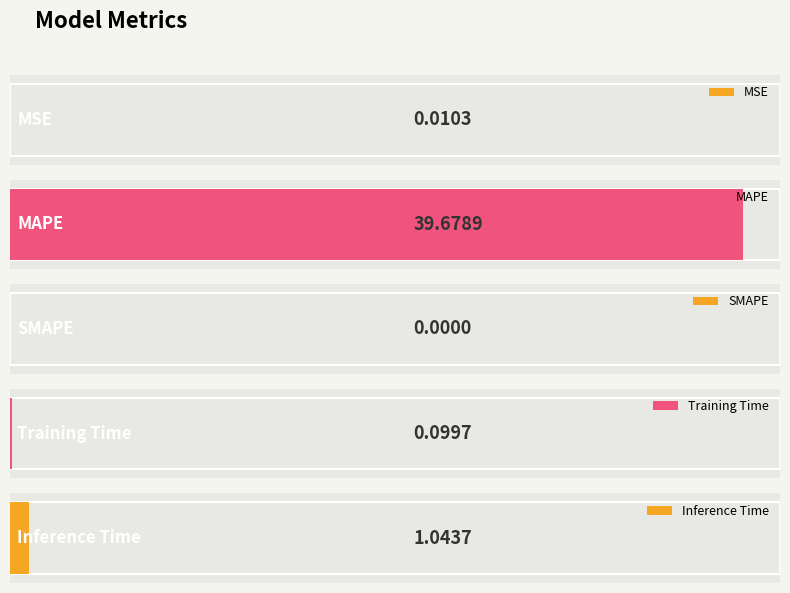

Reading left to right, extract all data points from this chart.

MSE=0.0	MAPE=39.7	SMAPE=0.0	Training Time=0.1	Inference Time=1.0